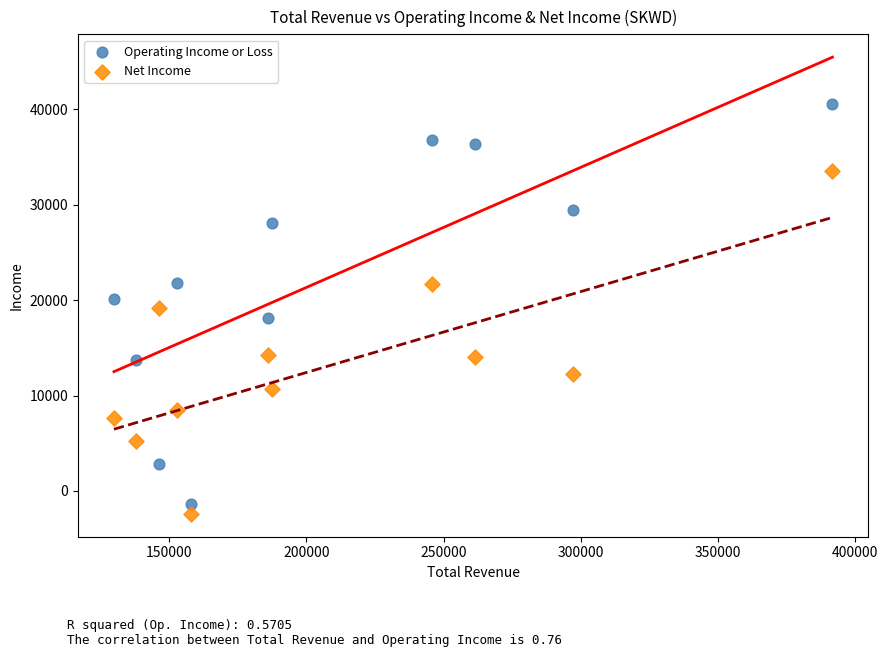

Which series has the widest spread of Y values?

Operating Income or Loss